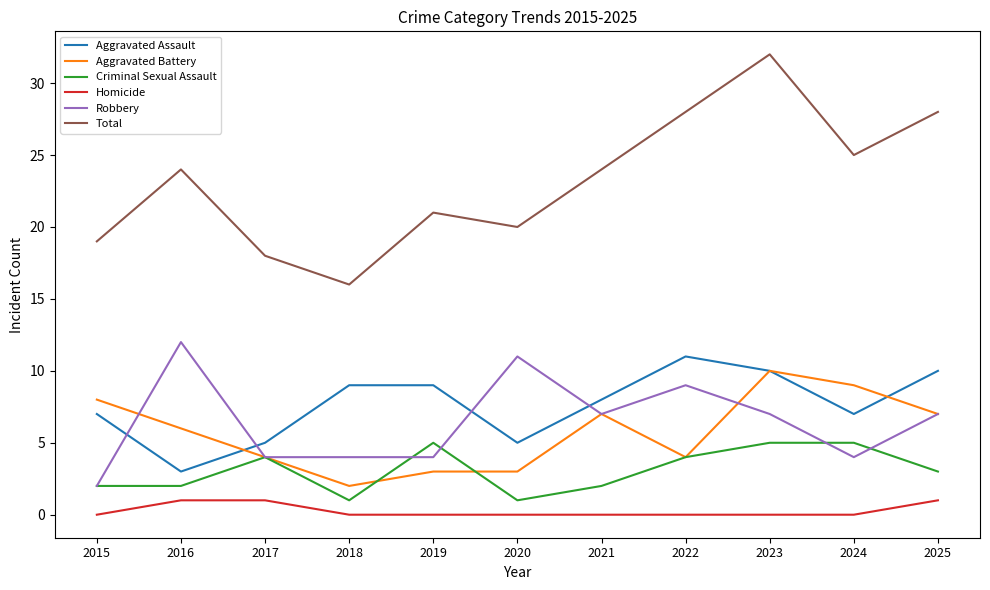

Rank the series at 2018 from highest to lowest value.

Total, Aggravated Assault, Robbery, Aggravated Battery, Criminal Sexual Assault, Homicide